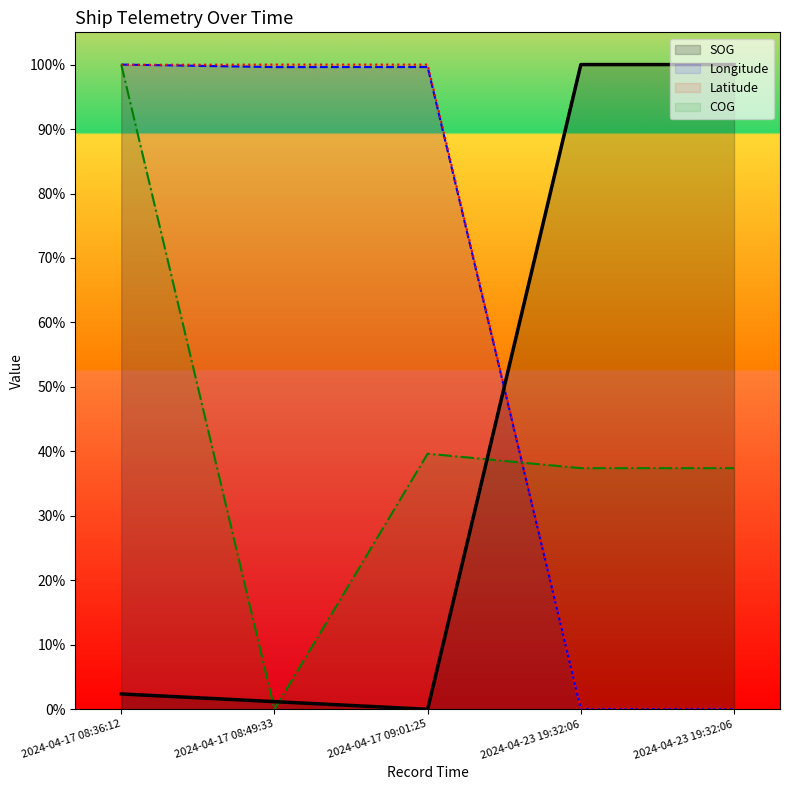

True or false: SOG has more than 2 interior local peaks.

False